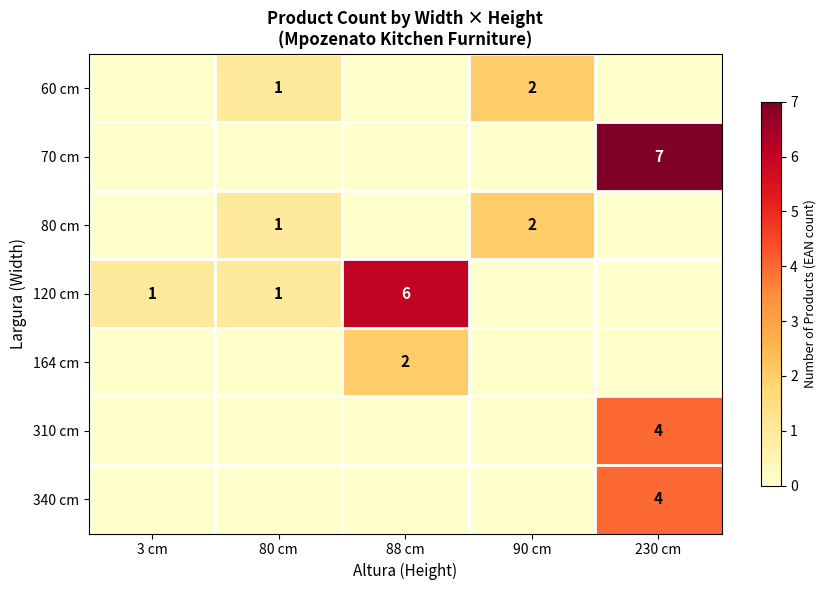

What is the total value across all series at 230 cm?

15